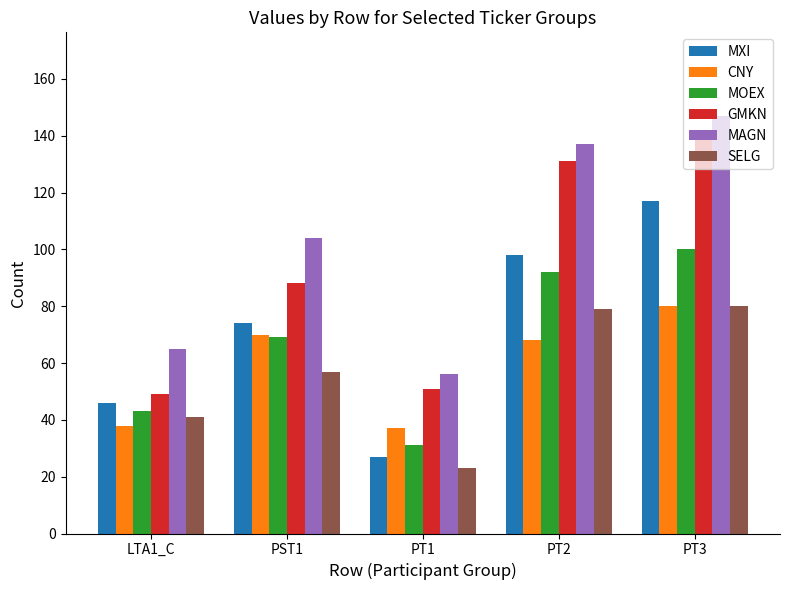

Rank the series at PT2 from highest to lowest value.

MAGN, GMKN, MXI, MOEX, SELG, CNY